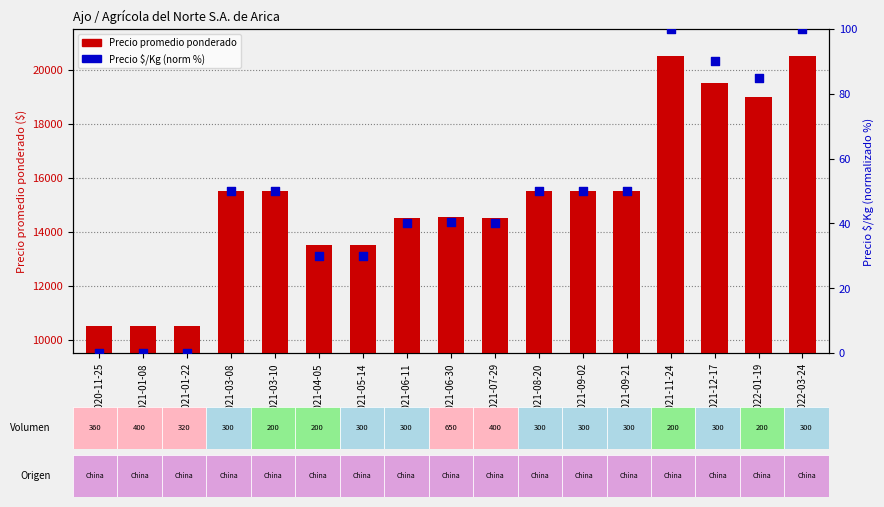

Which series reaches the minimum Y coordinate?

Precio $/Kg (norm %)